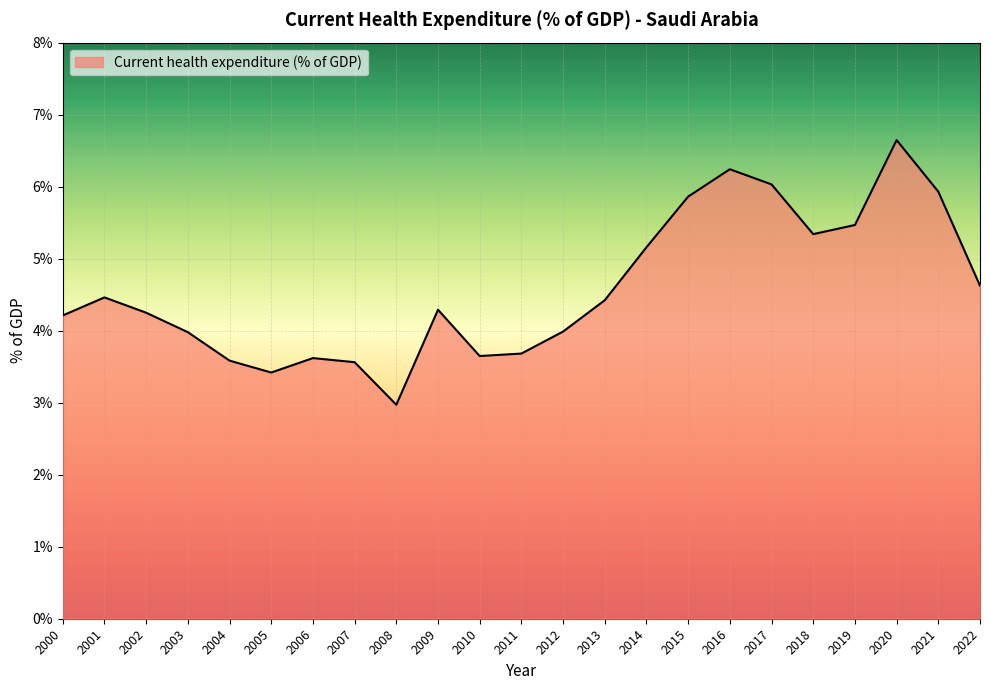

What is the difference between the maximum and second lowest values?

3.2